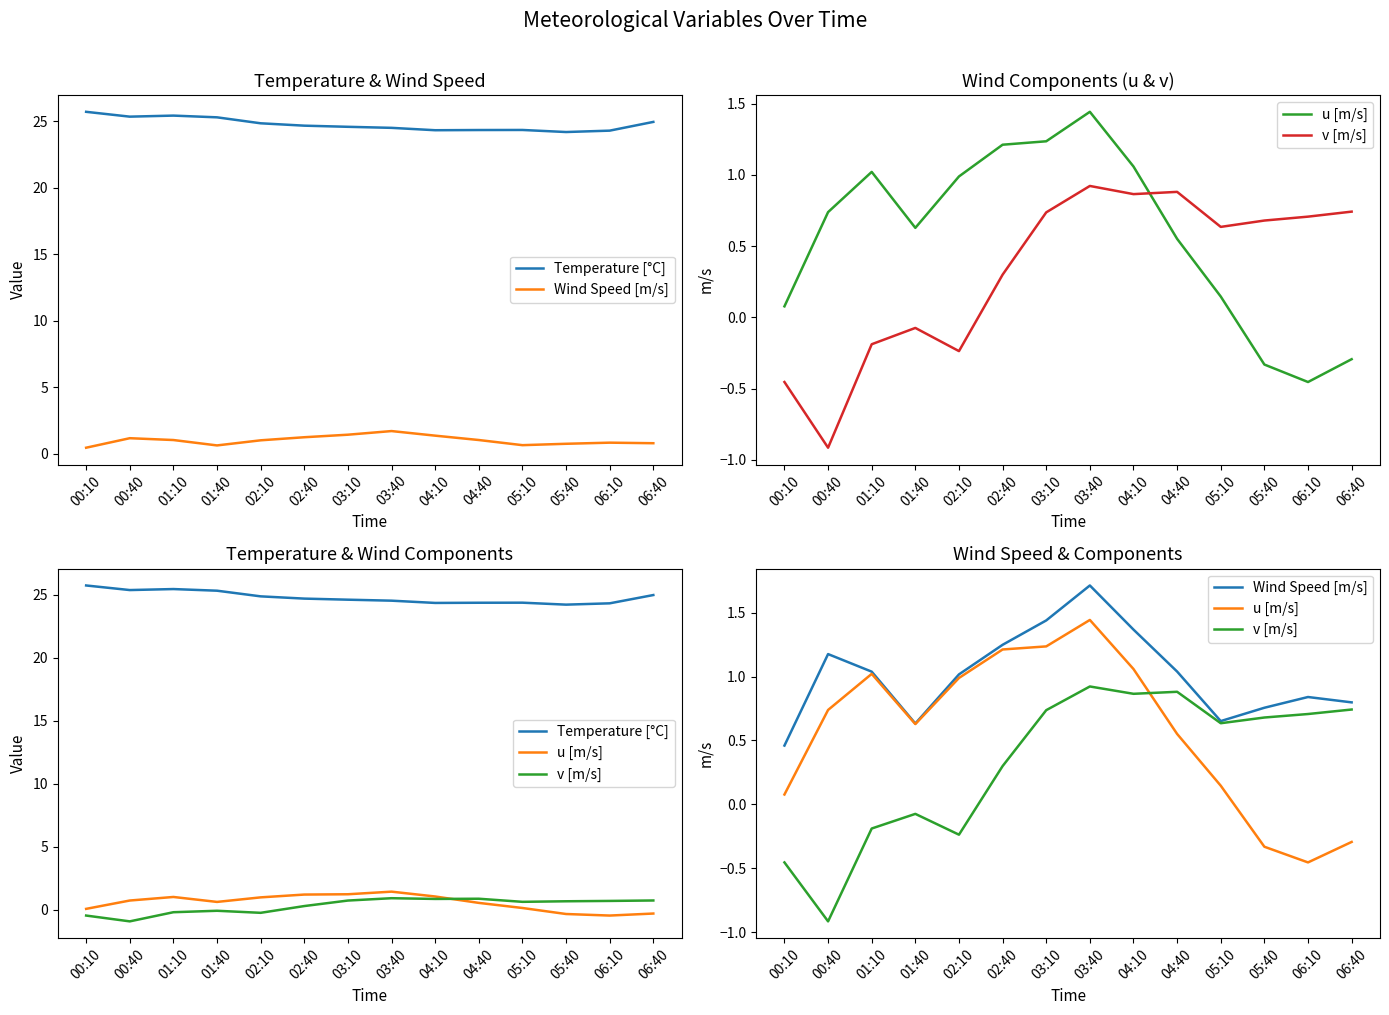

How many data points in Wind Speed [m/s] are less than 1?

6